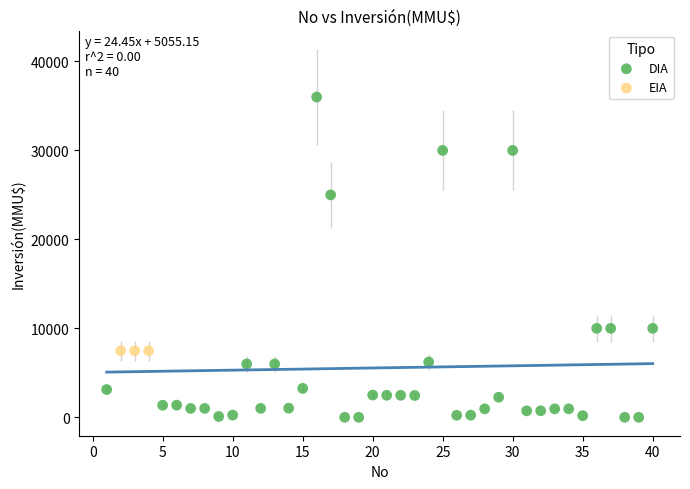

Which series reaches the minimum Y coordinate?

DIA